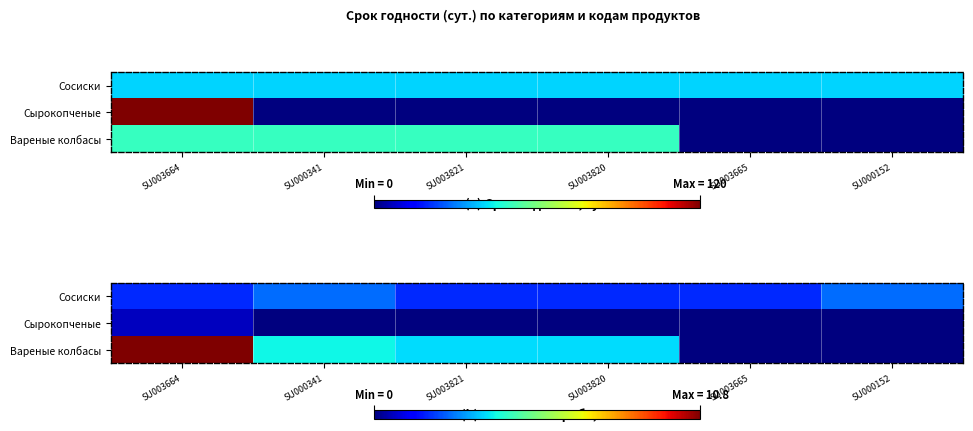

At how many categories does at least one series exceed 2?

5